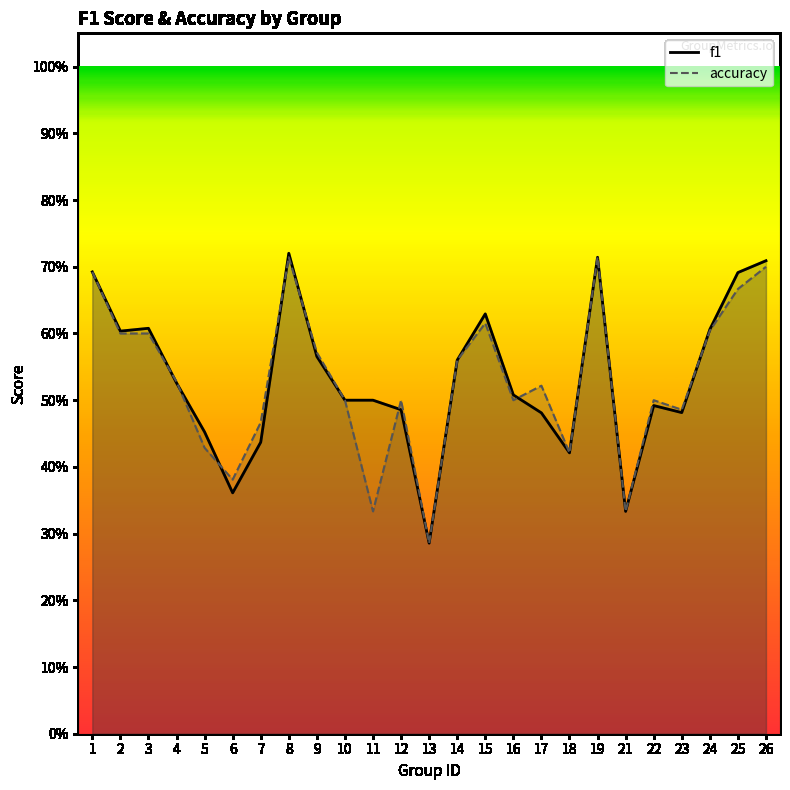

True or false: accuracy has a value of 0.3 at 26.

False